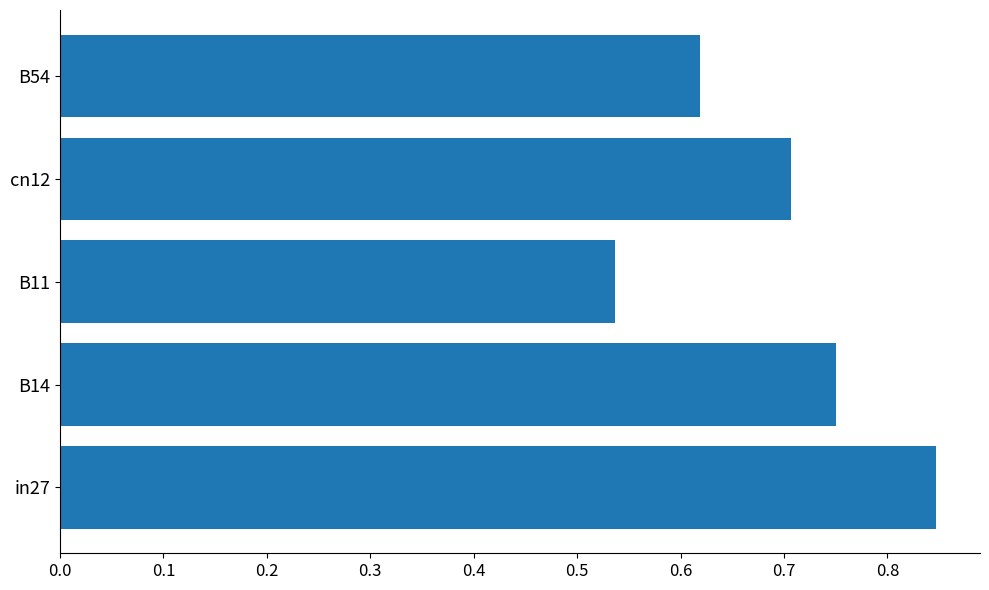

Is it true that the value at in27 is 1.4?

False